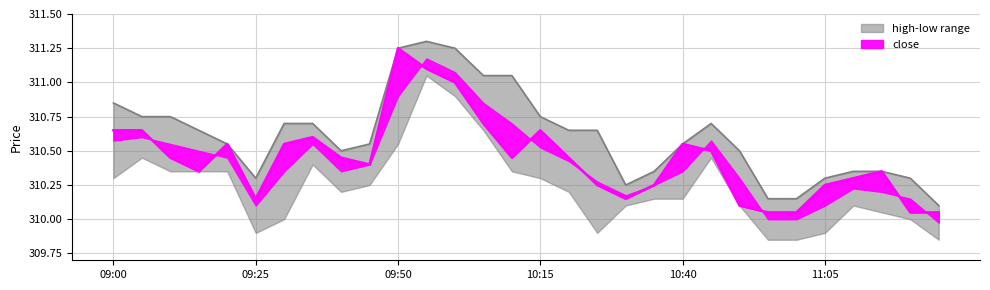

True or false: close line has more than 2 interior local peaks.

True